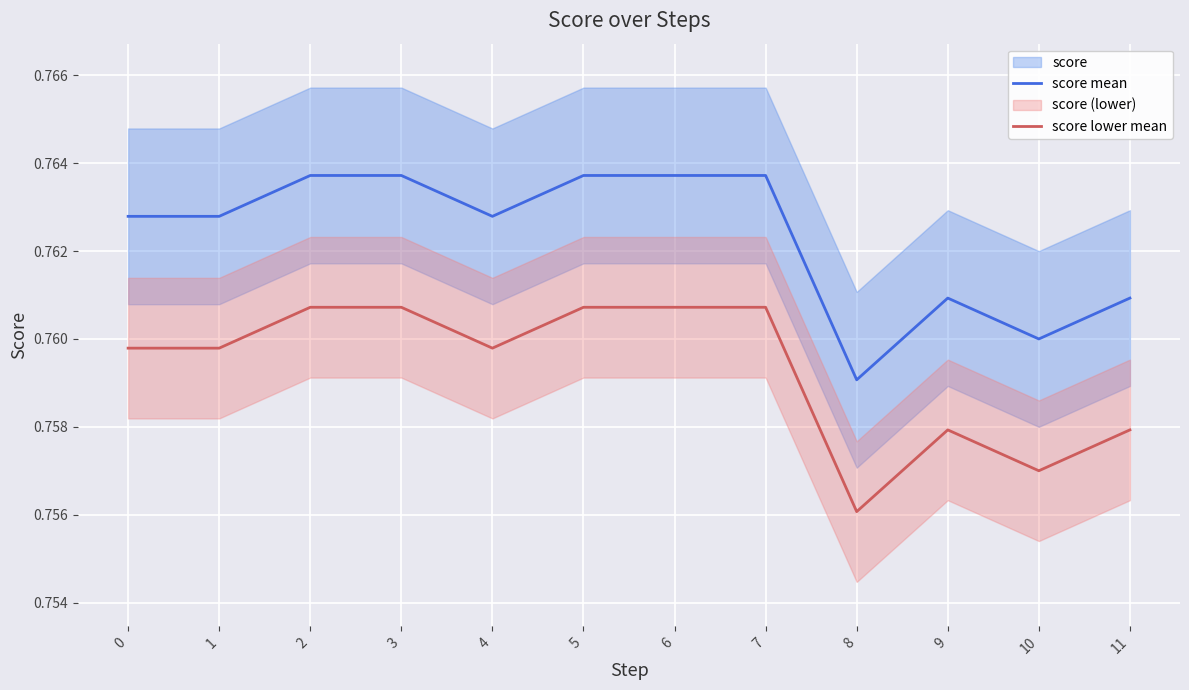

Which category has the lowest value across all series?

8